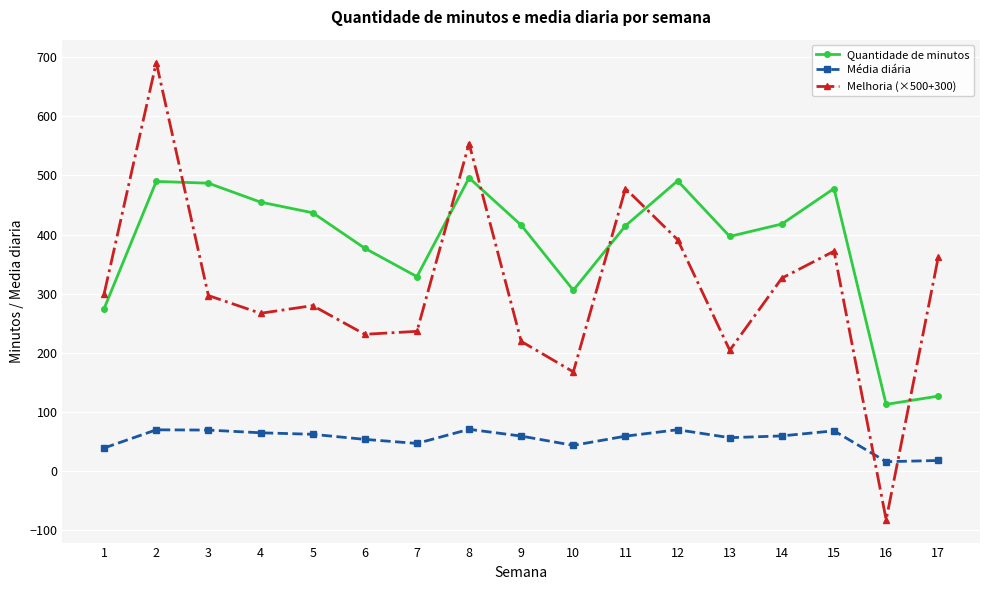

Which series has the largest range (max minus min)?

Melhoria (×500+300)